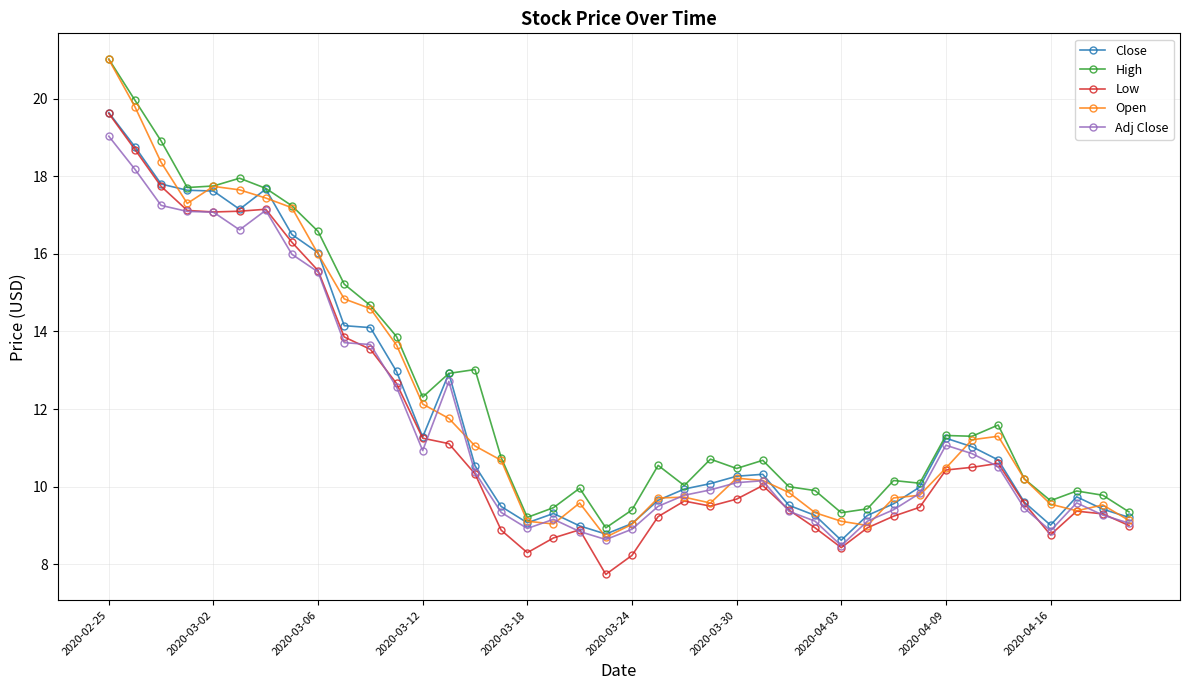

True or false: High and Low cross at least once.

False